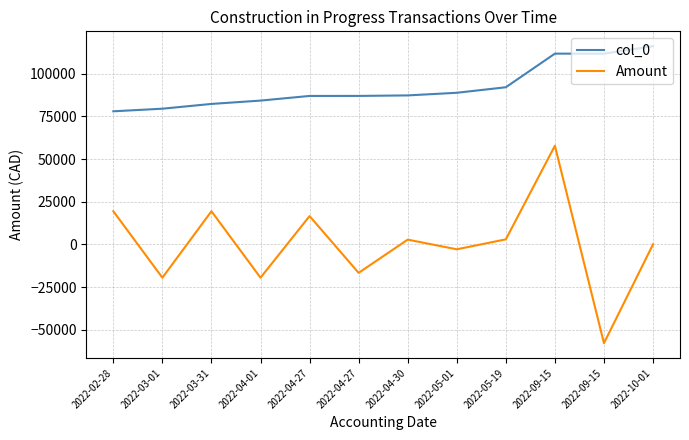

At which category is the sum across all series the highest?

2022-09-15